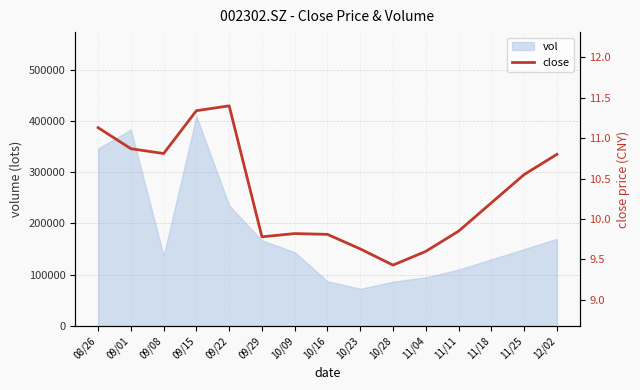

At which label does the data first exceed 10?

08/26